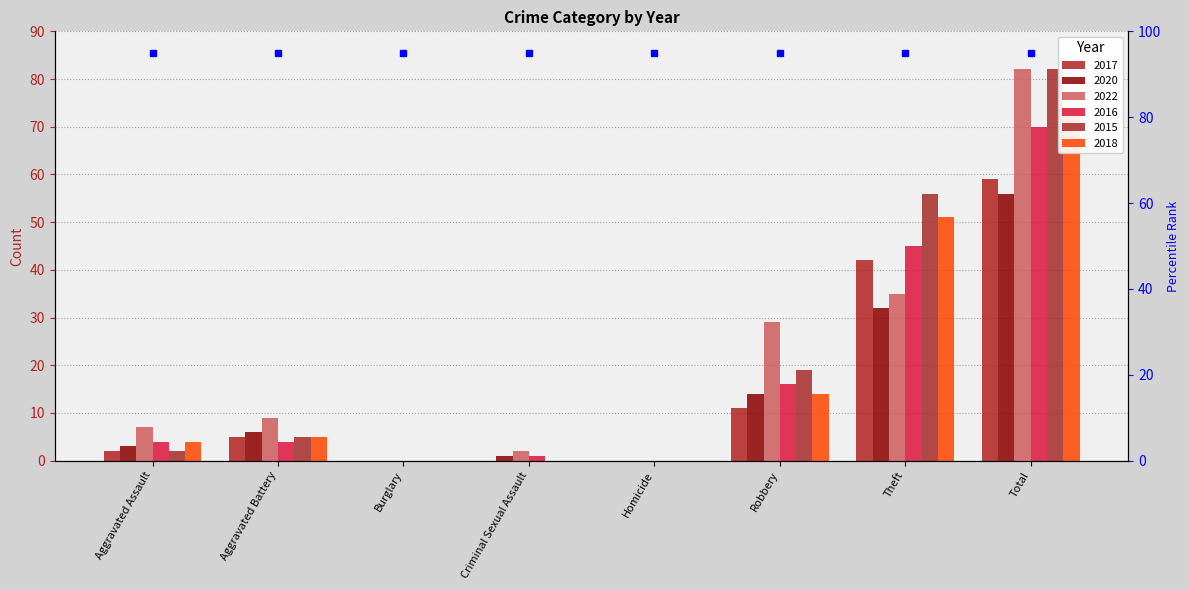

What is the difference between the highest and lowest values at Robbery?

18